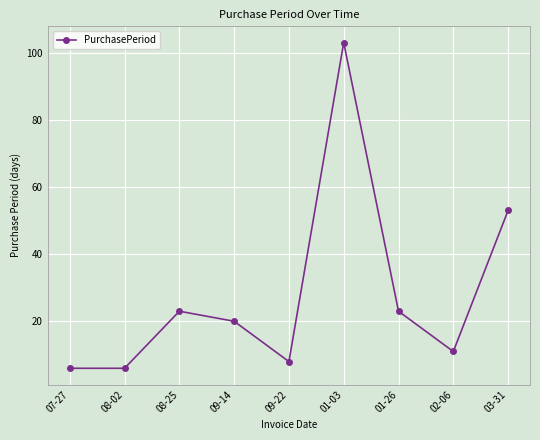

What is the ratio of the value at 07-27 to the value at 02-06?

0.5